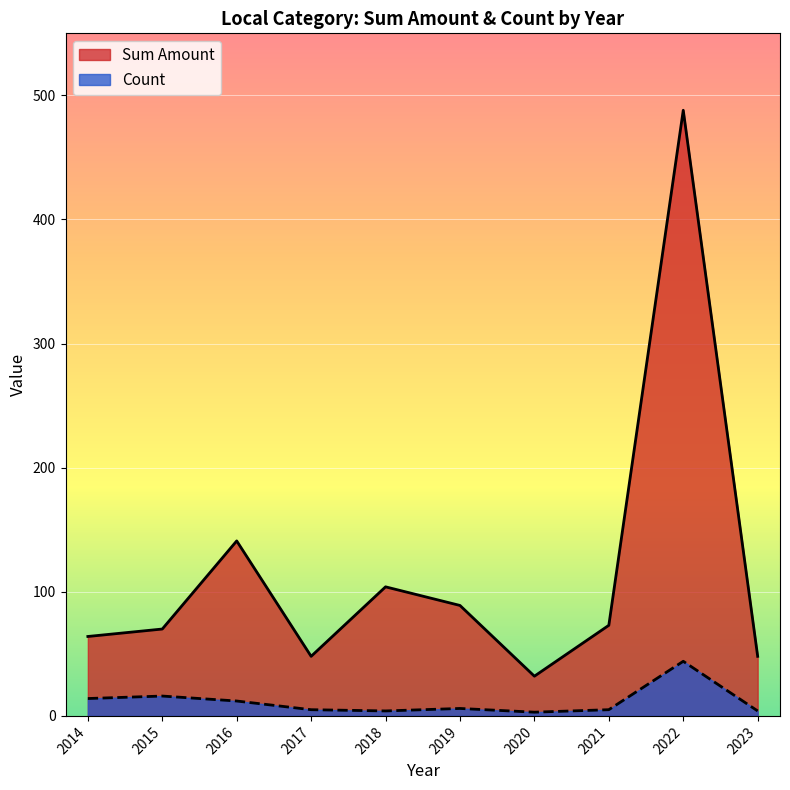

In Sum Amount, how many points are lower than both neighbors (excluding endpoints)?

2